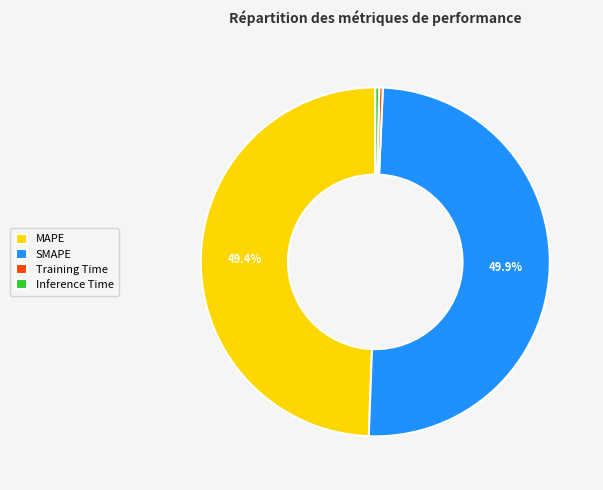

Do SMAPE and Training Time together represent more than half of the pie?

Yes